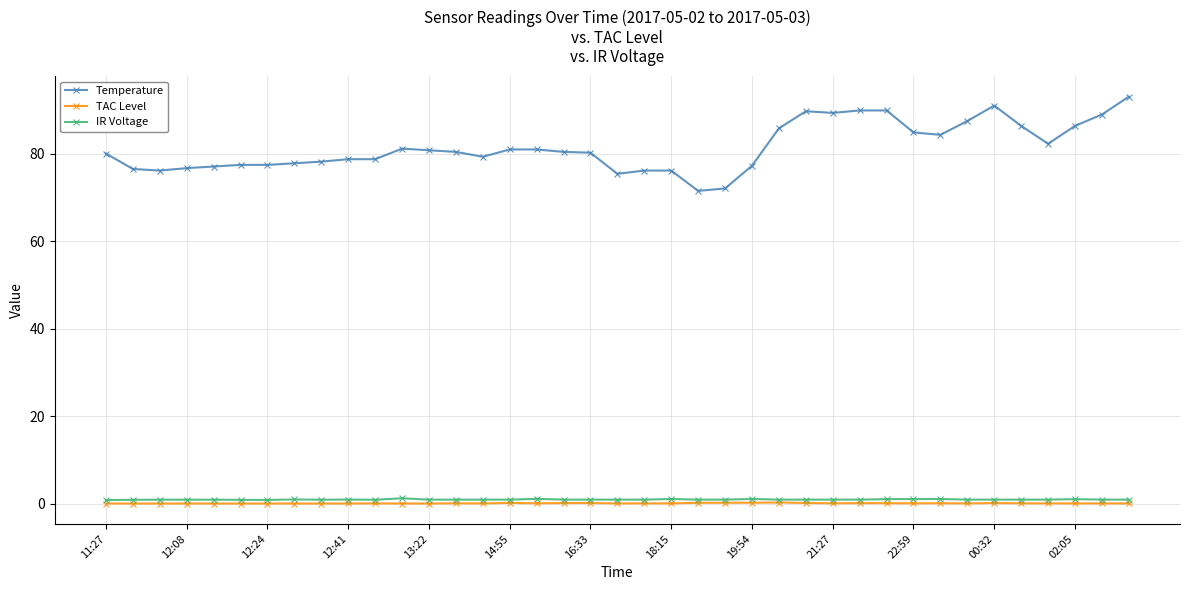

True or false: Temperature has more than 0 interior local peaks.

True